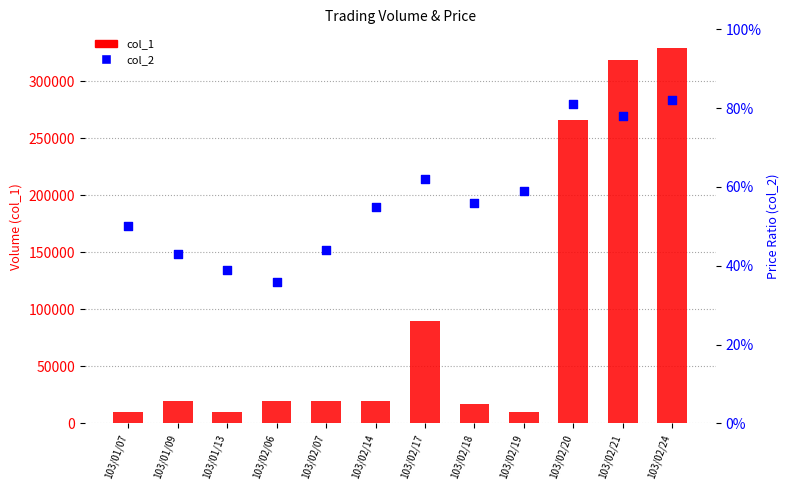

What are all the series names shown in the legend?

col_1, col_2